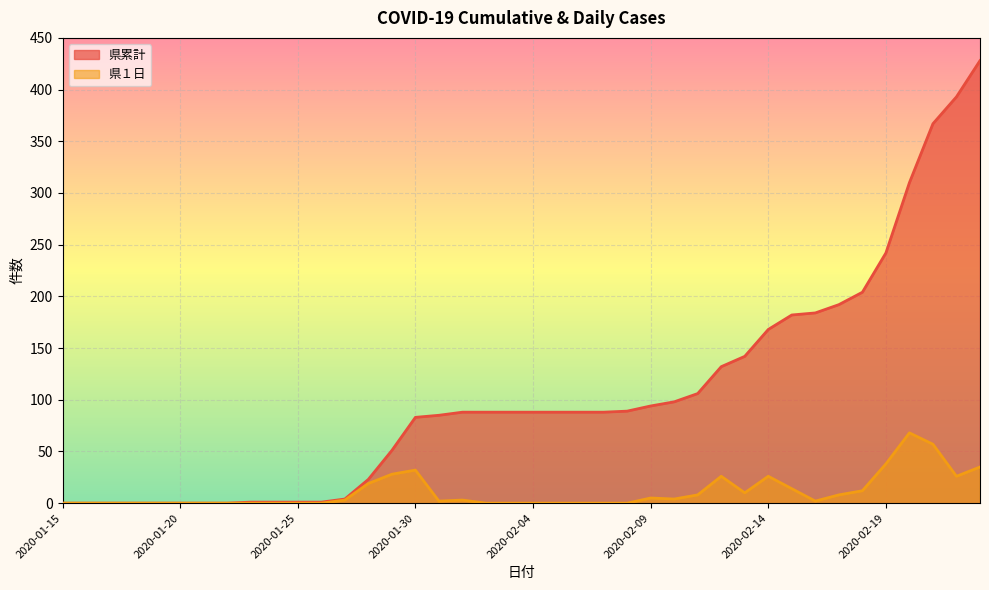

At which label is 県１日 closest to 34?

2020-02-23